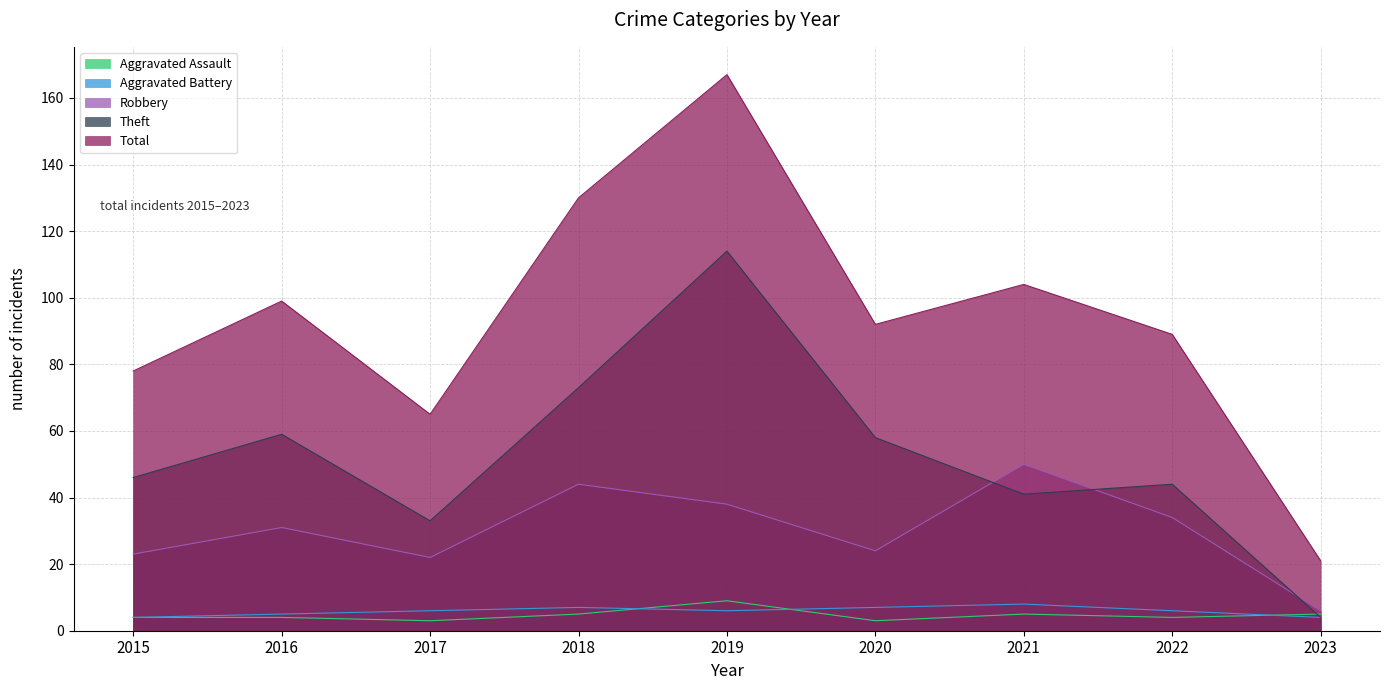

Where does the Theft series first go above 46?

2016